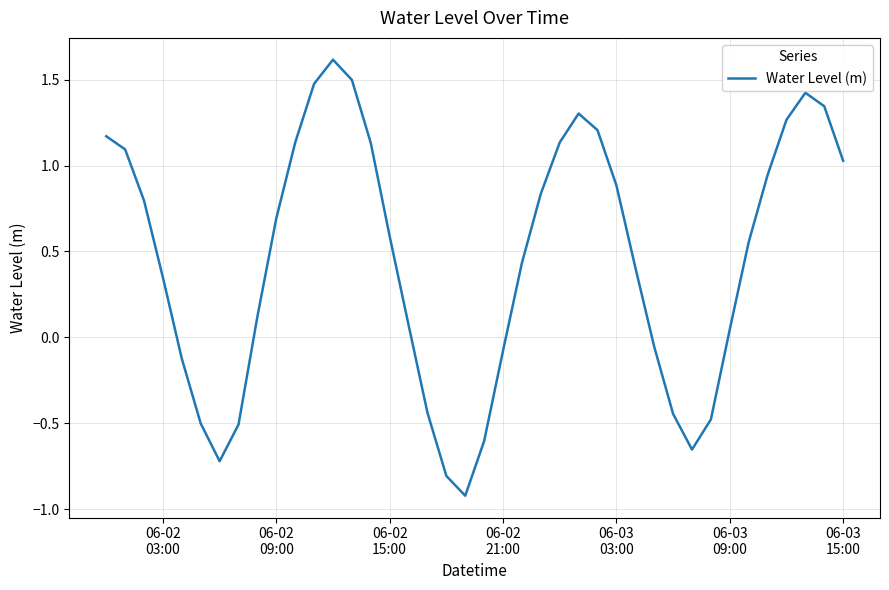

What is the greatest value displayed?

1.6